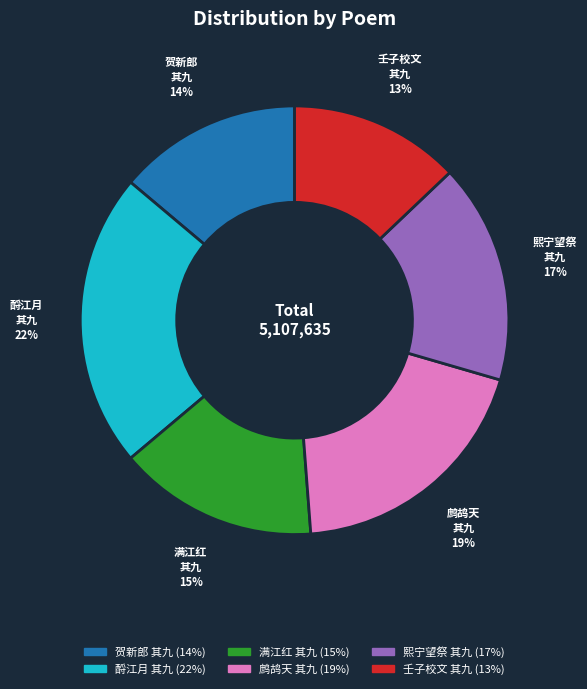

To the nearest percent, what is the average slice percentage?

17%